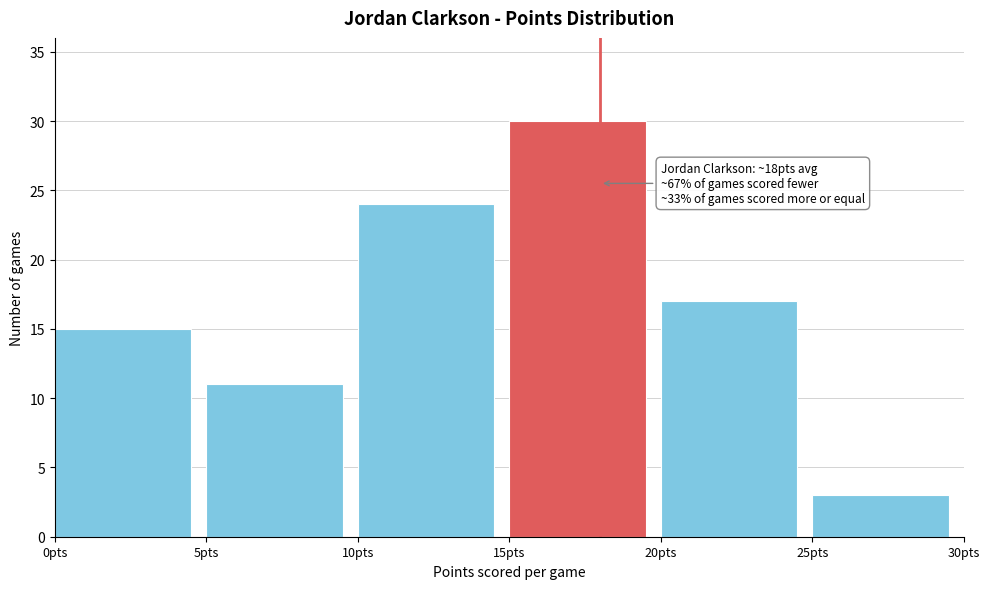

Which range on the x-axis has the tallest bar?

15 to 20